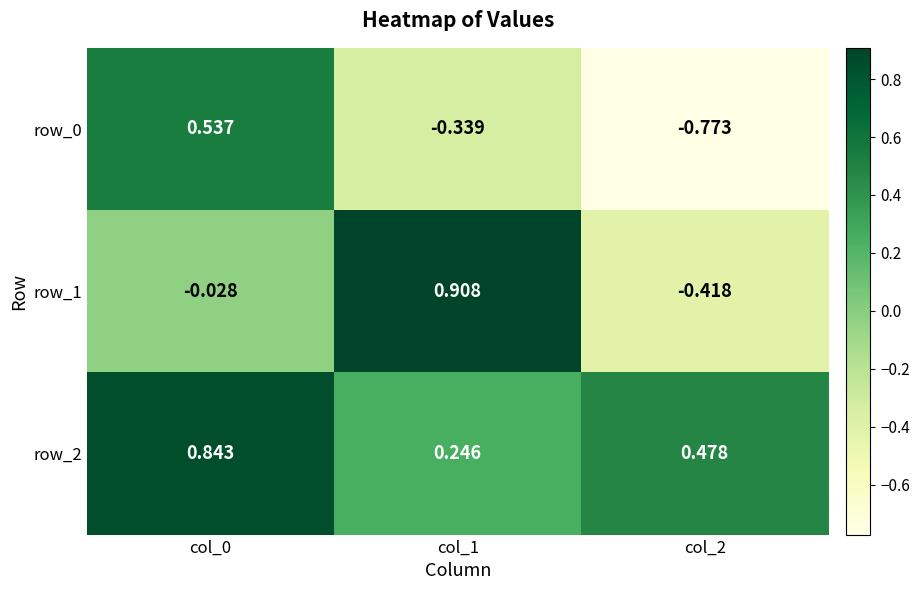

Is the value of row_0 at col_1 greater than the value of row_1 at col_1?

No